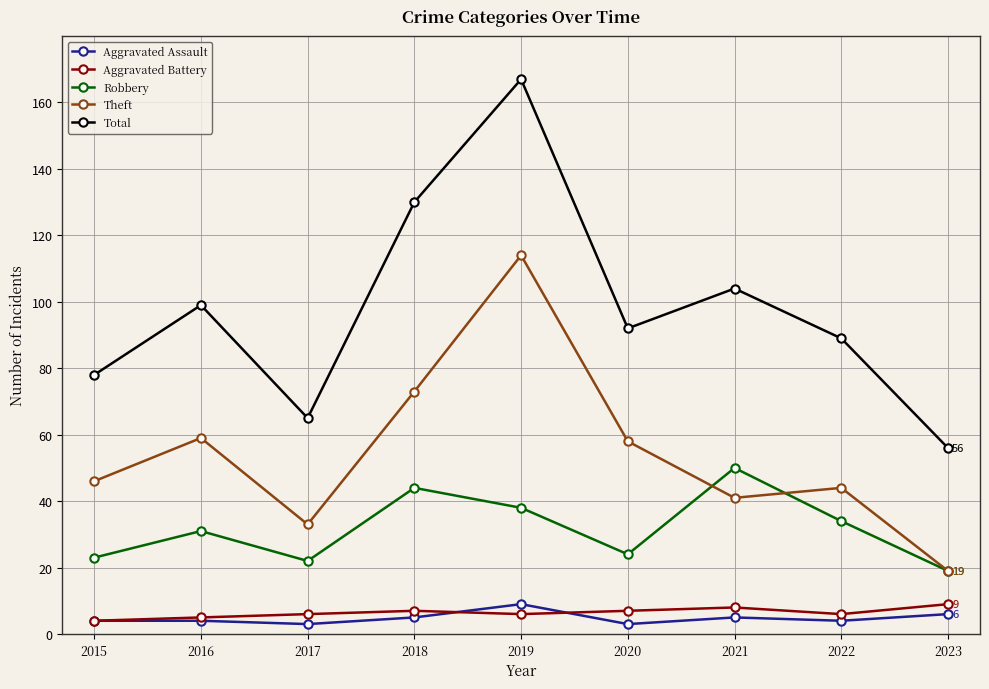

What is the sum of all Theft values?

487